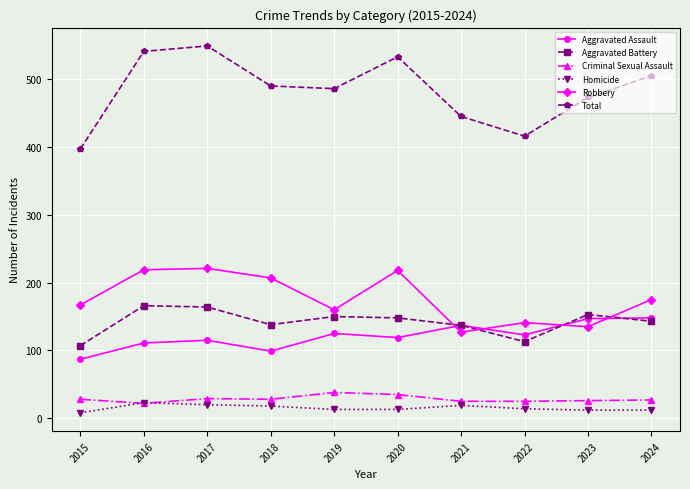

What is the sum of the Aggravated Battery values at 2024 and 2015?

250